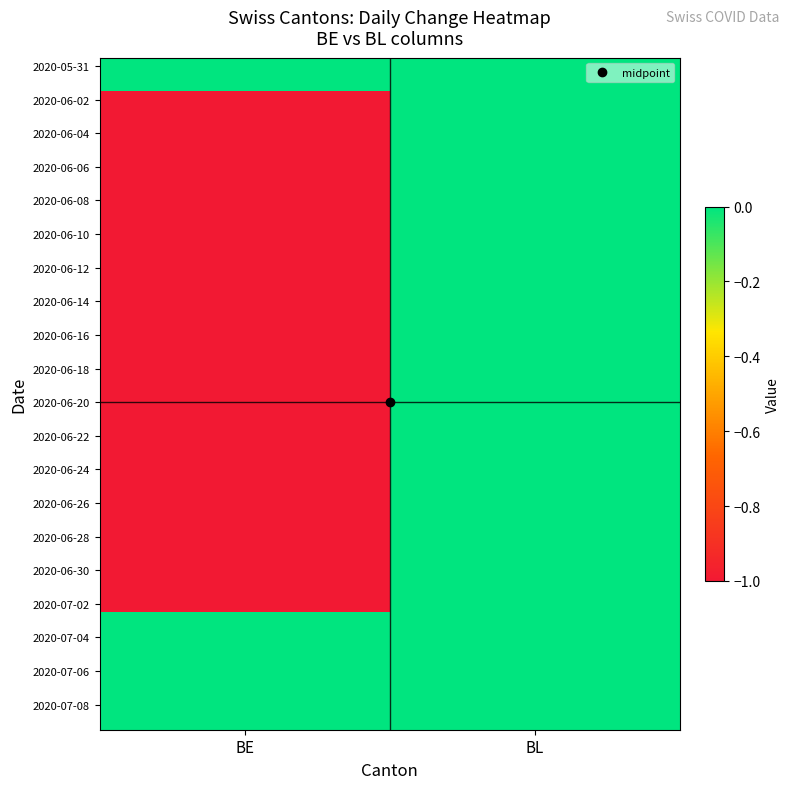

What is the difference between the highest and lowest values at BE?

1